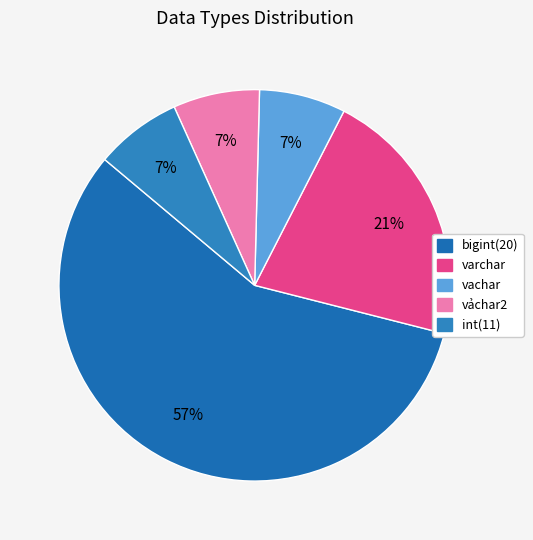

Is the sum of bigint(20) and vachar greater than half?

Yes